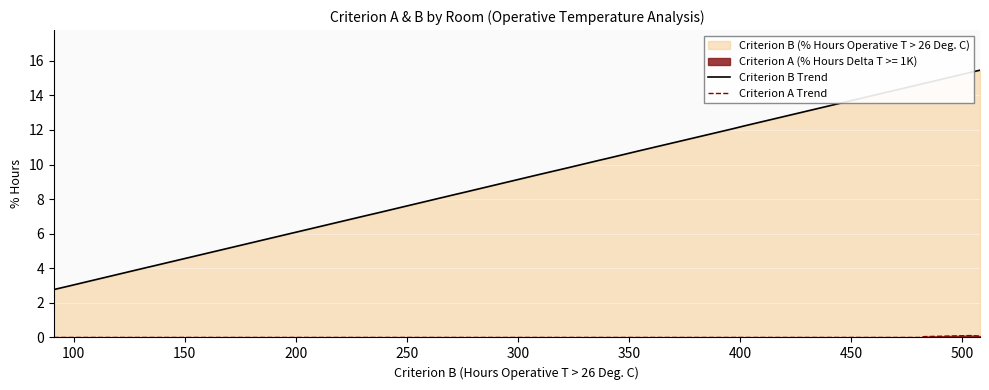

How many series are shown in this chart?

2